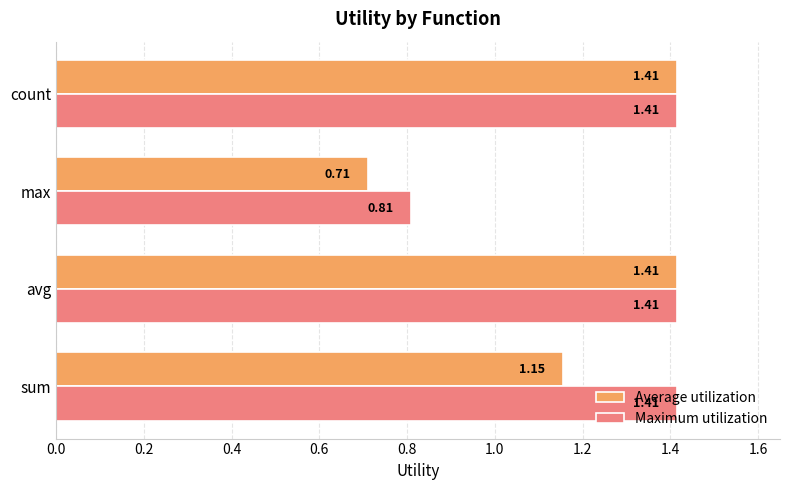

Is the value of Average utilization at sum greater than the value of Maximum utilization at count?

No